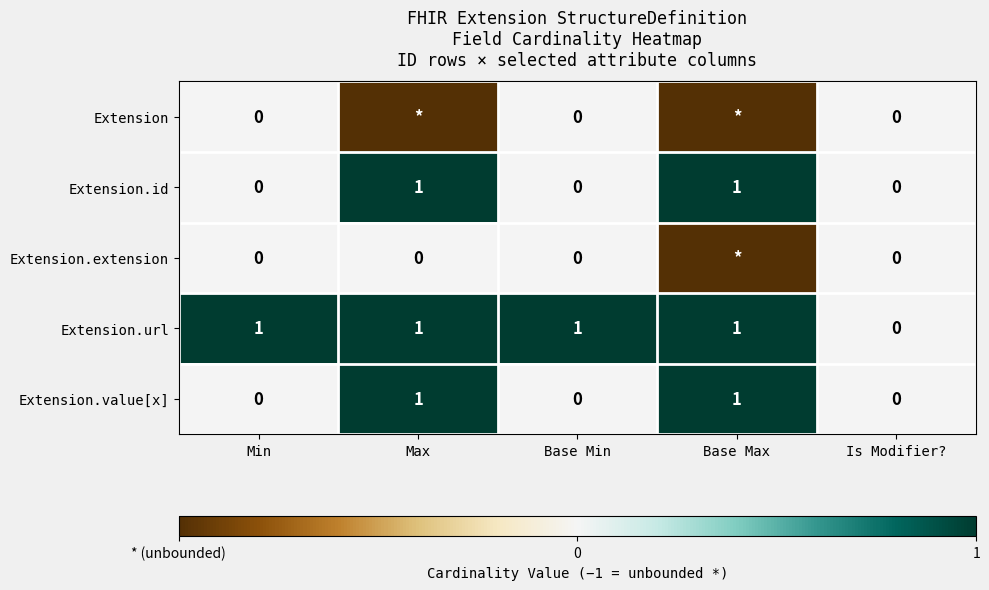

How many distinct data groups are displayed?

5